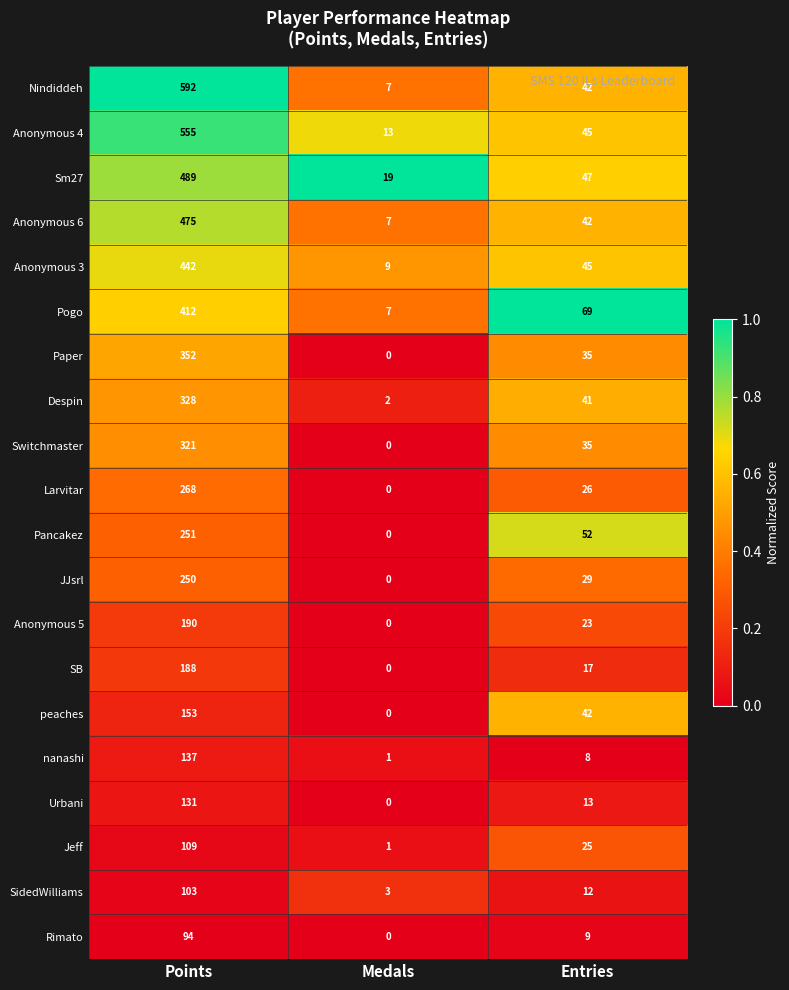

How many data points in Anonymous 4 are less than 45?

1